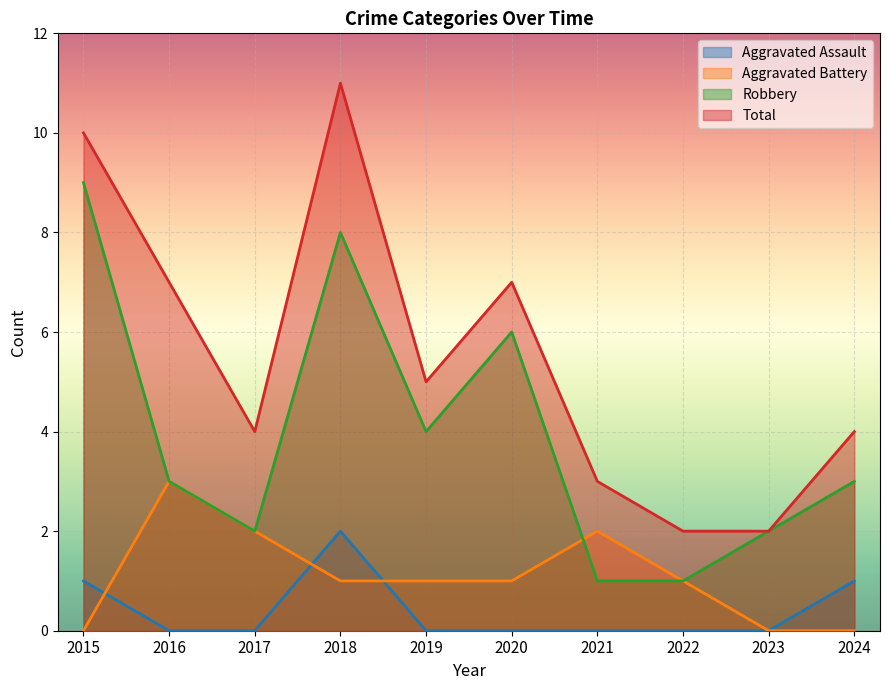

Where is Robbery nearest to the value 5?

2019